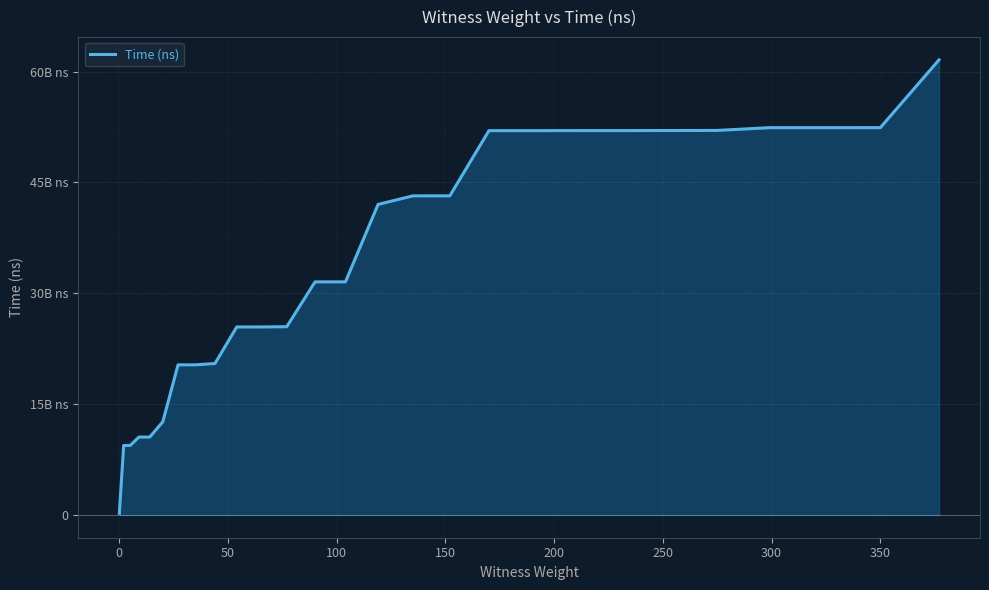

What is the difference between the maximum and minimum values?

61362692200